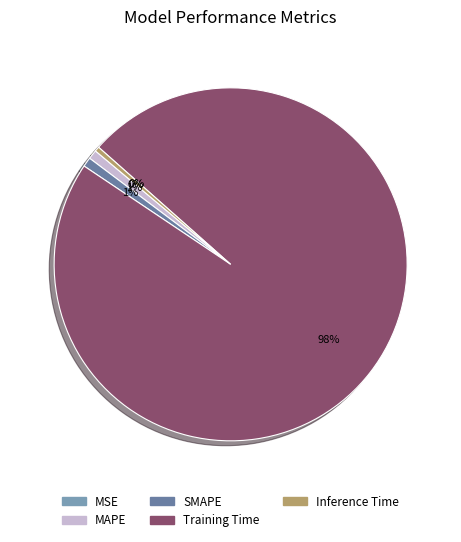

The Training Time slice represents 98% of the pie. True or false?

True